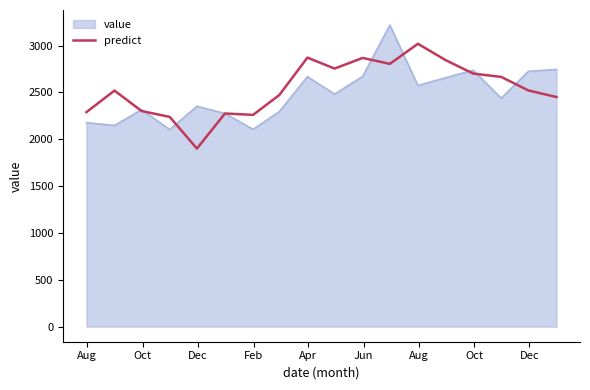

What is the maximum value shown in the chart?

3218.8